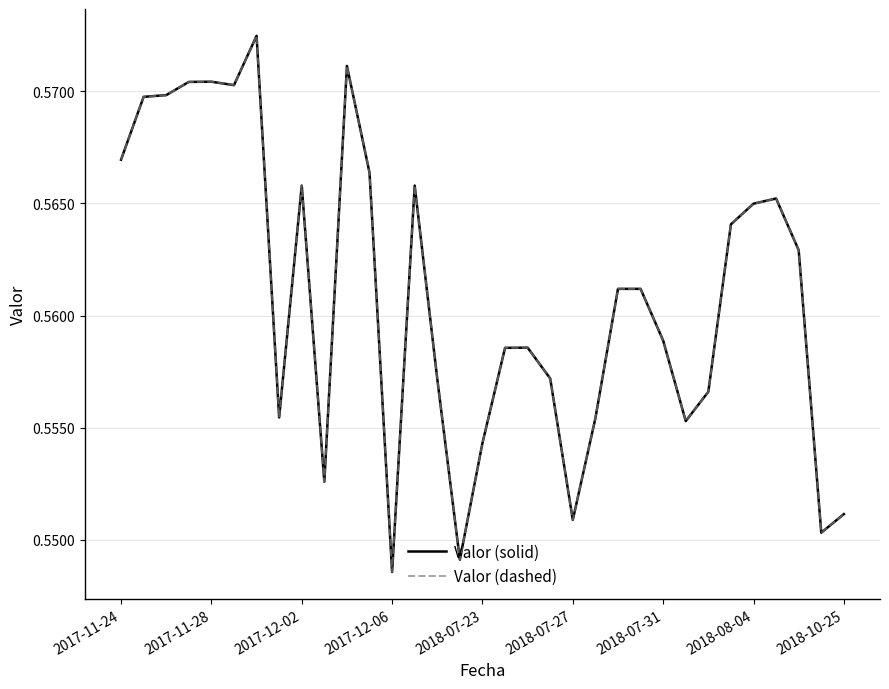

Does the chart display data point markers on the line(s)?

No